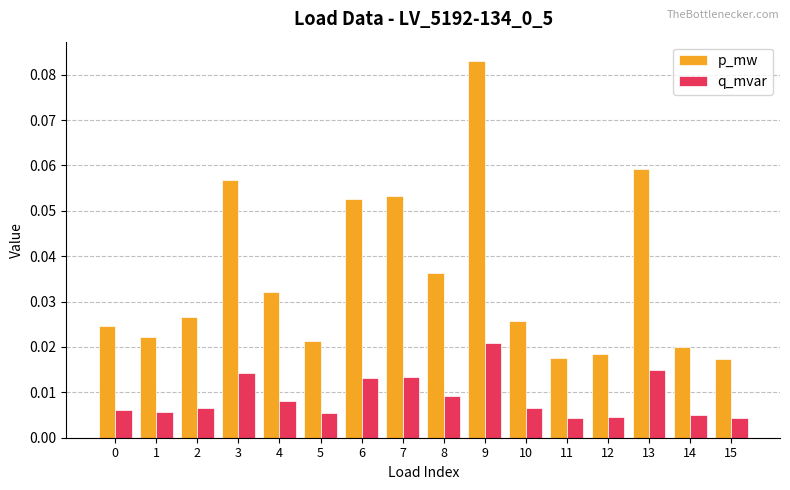

How many bars are there in total?

32